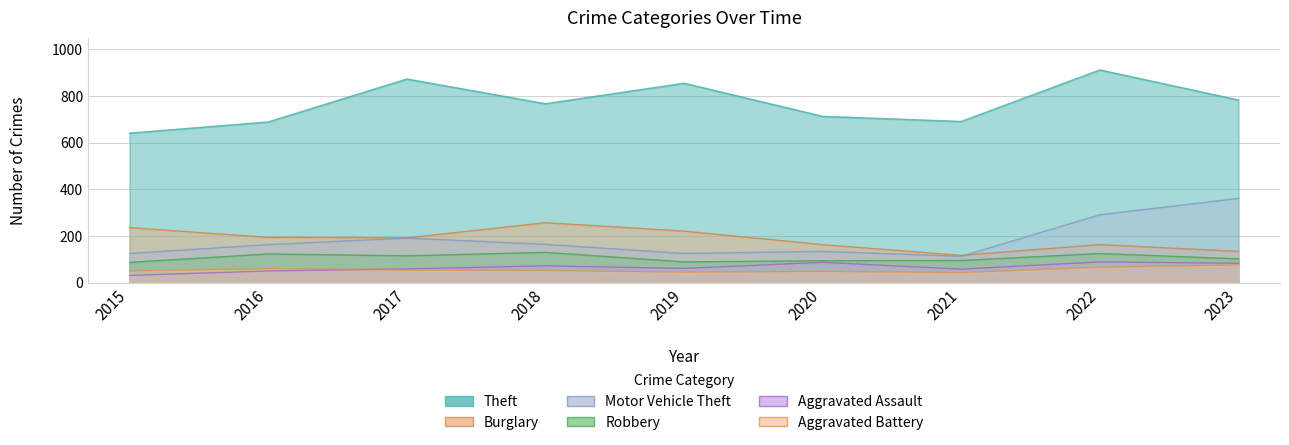

What is the minimum value shown in the chart?

31